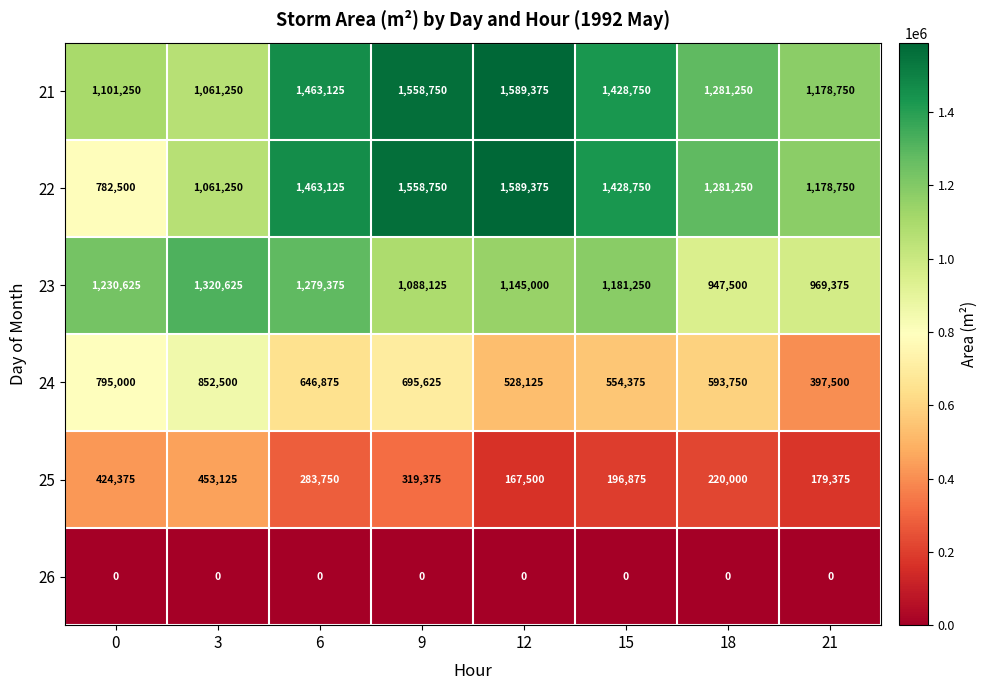

Is it true that 22 equals 524153 at 18?

False